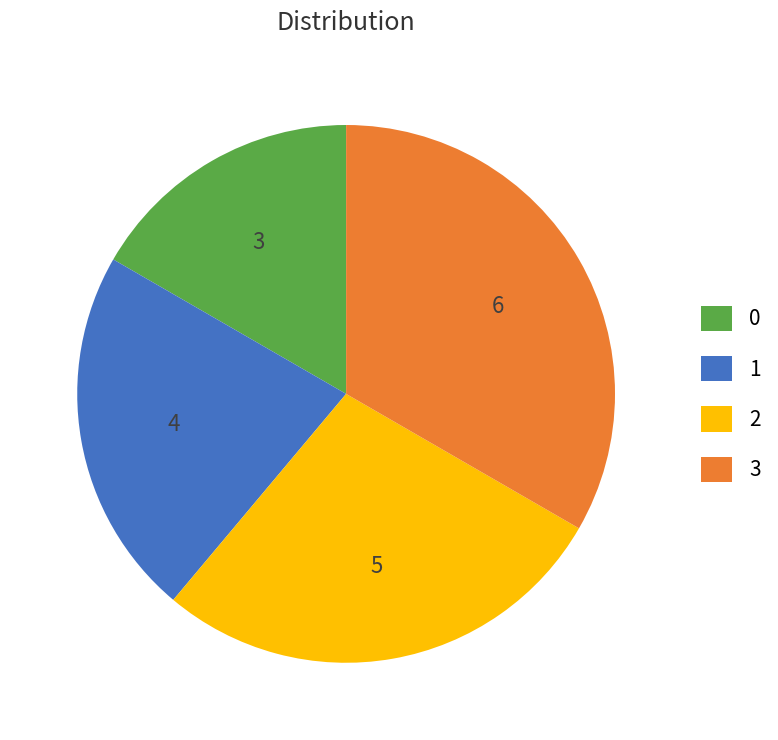

Is the sum of 1 and 0 greater than half?

No